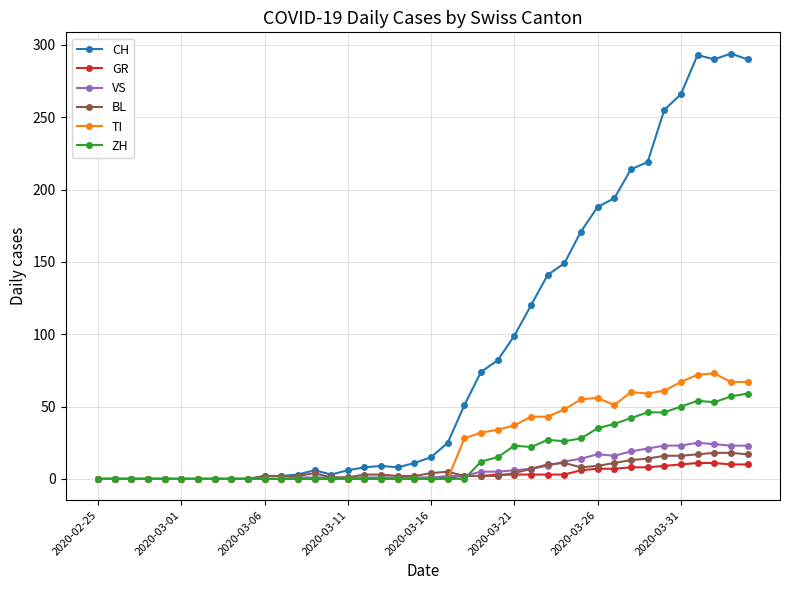

Which series has the largest range (max minus min)?

CH